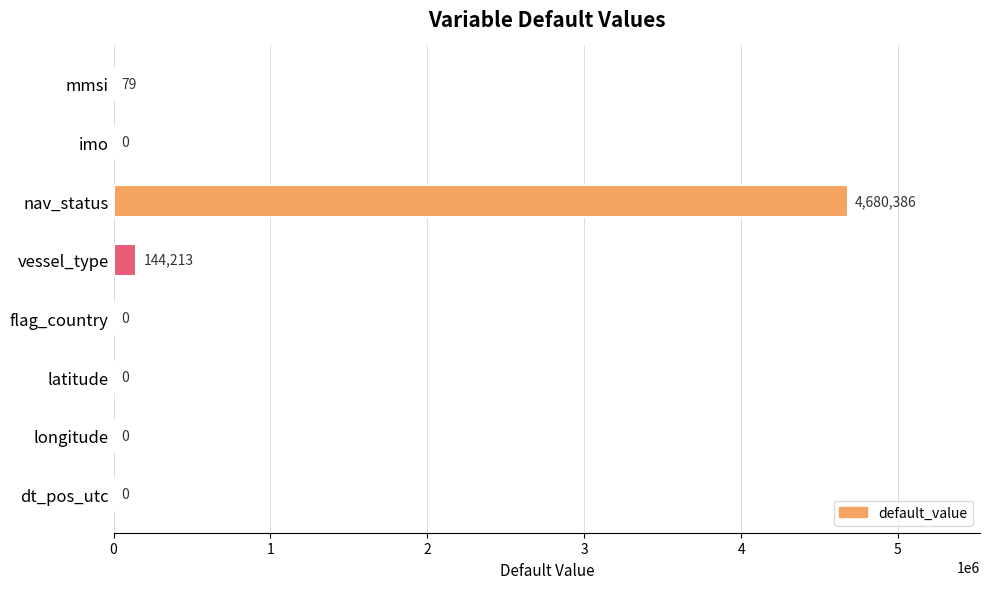

What is the average value?

603085